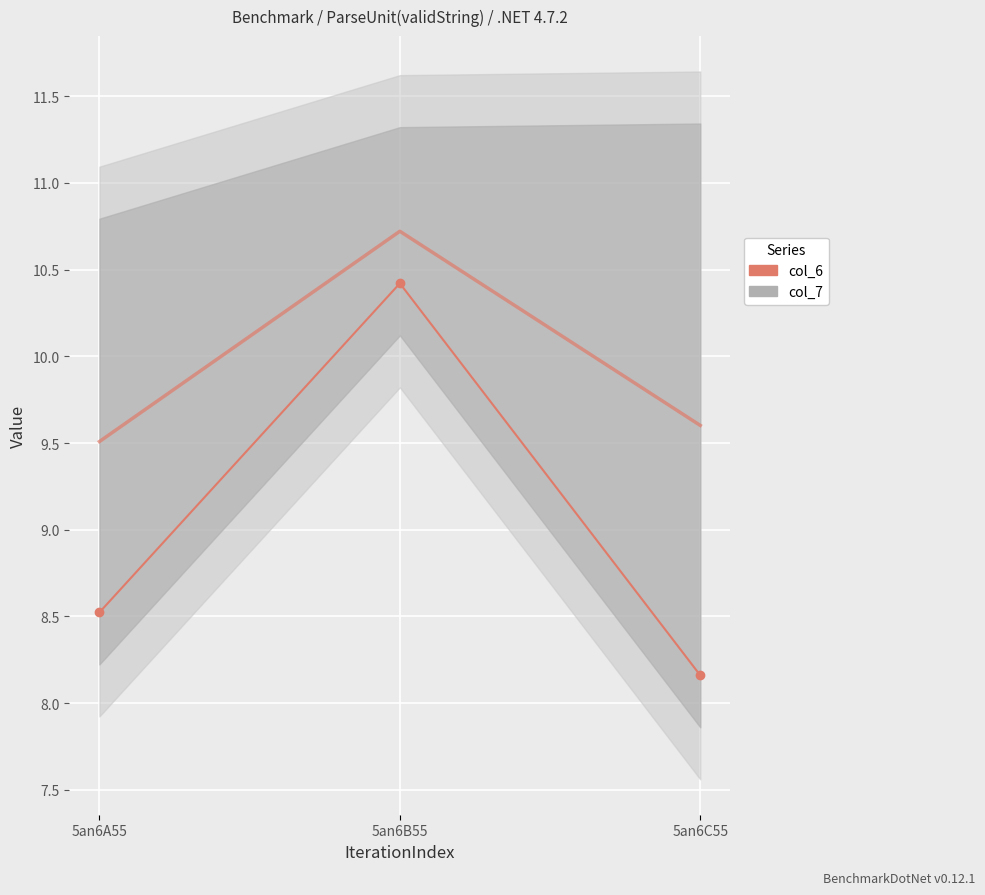

Is this an area chart (filled region under the line)?

No